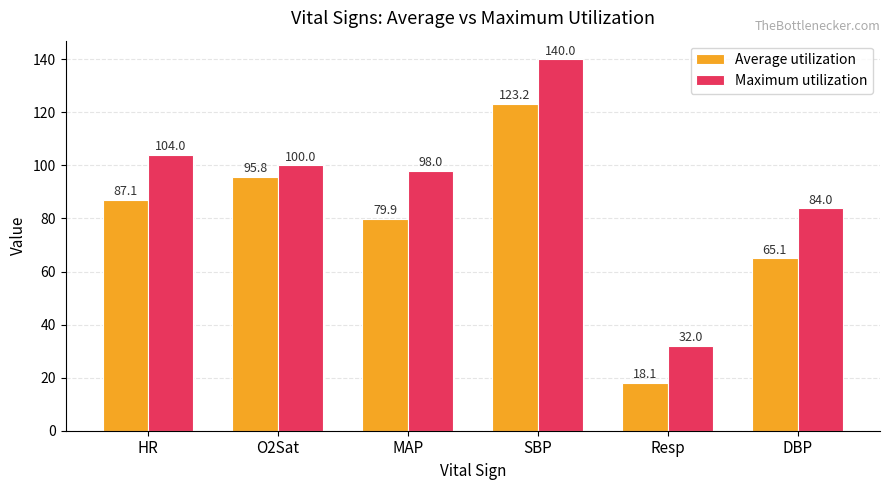

Rank the series by their maximum value, from highest to lowest.

Maximum utilization, Average utilization